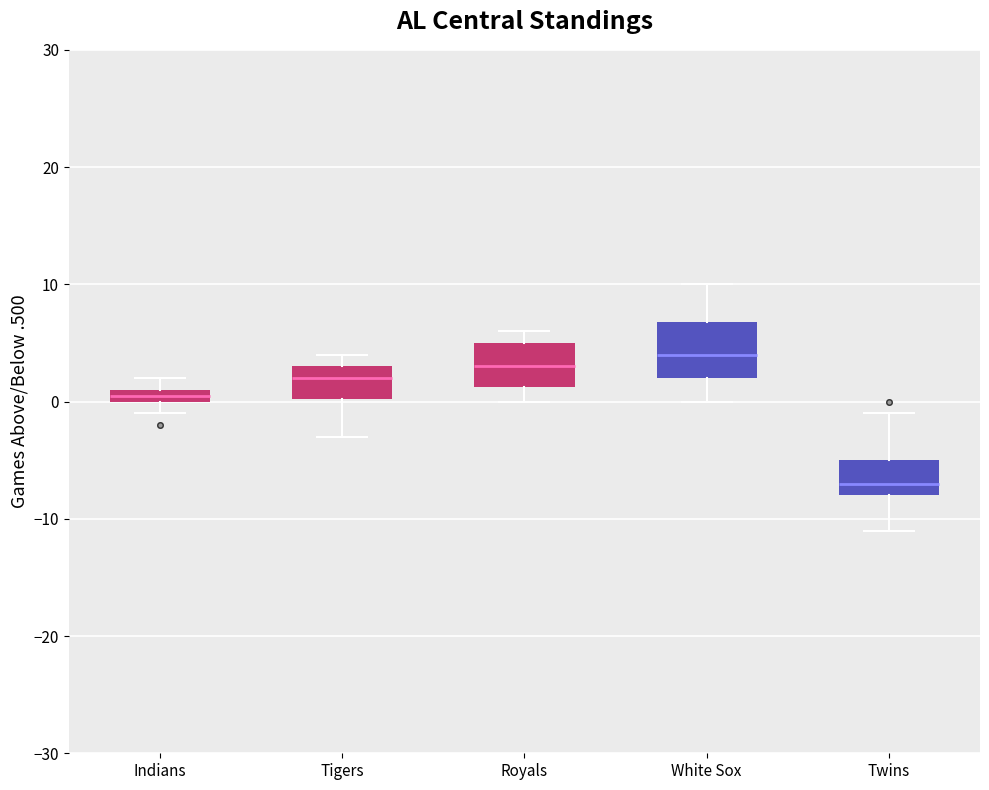

Which box is the tallest, from its lower edge to its upper edge?

White Sox